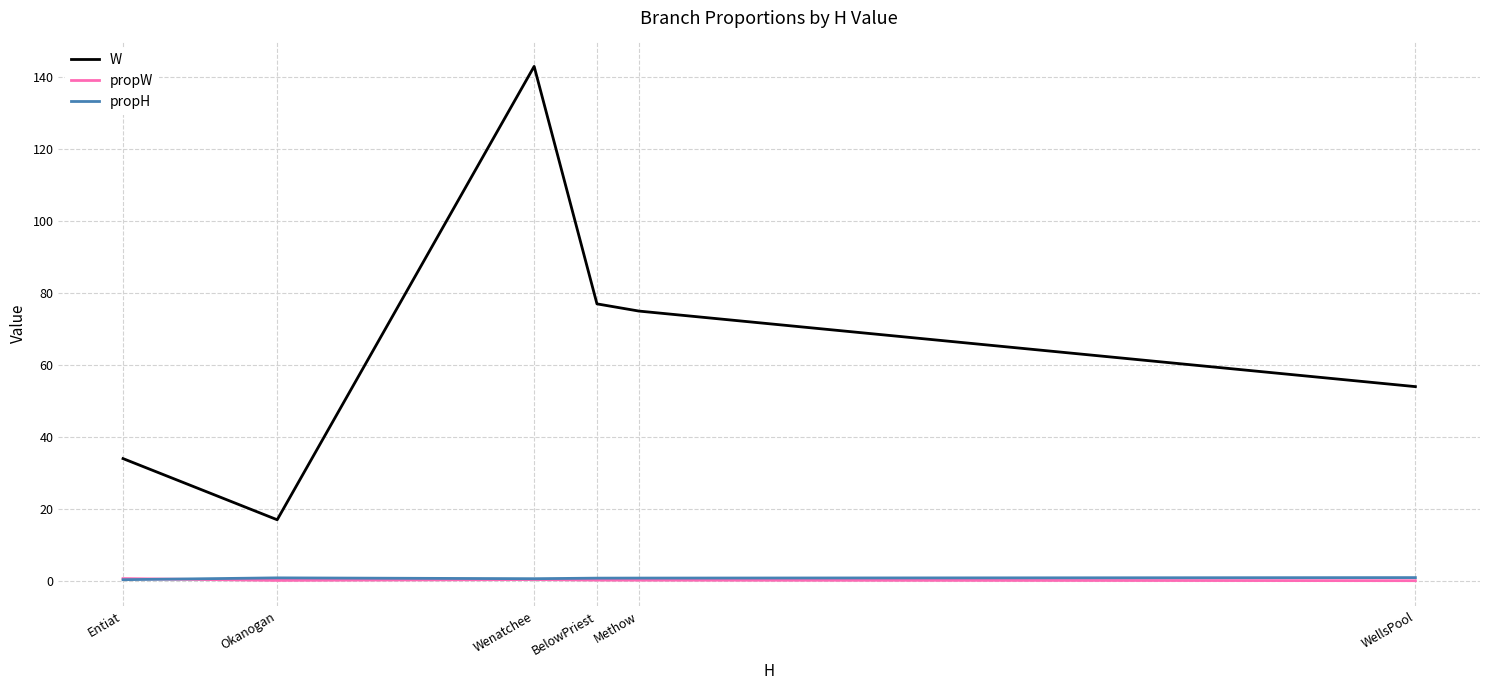

What is the sum of the propW values at Methow and Okanogan?

0.4